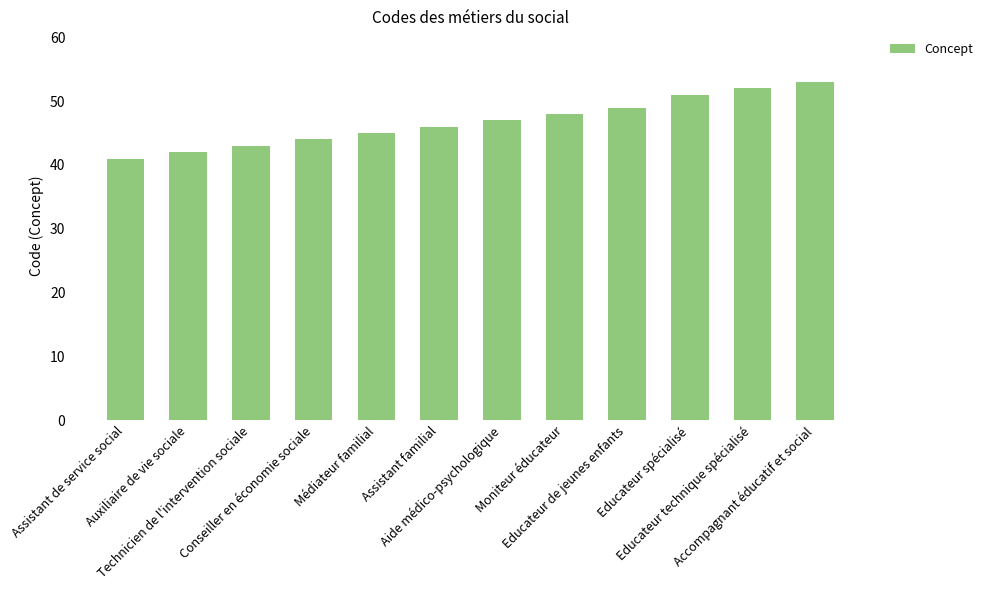

Rank the categories by value from highest to lowest.

Accompagnant éducatif et social, Educateur technique spécialisé, Educateur spécialisé, Educateur de jeunes enfants, Moniteur éducateur, Aide médico-psychologique, Assistant familial, Médiateur familial, Conseiller en économie sociale, Technicien de l'intervention sociale, Auxiliaire de vie sociale, Assistant de service social